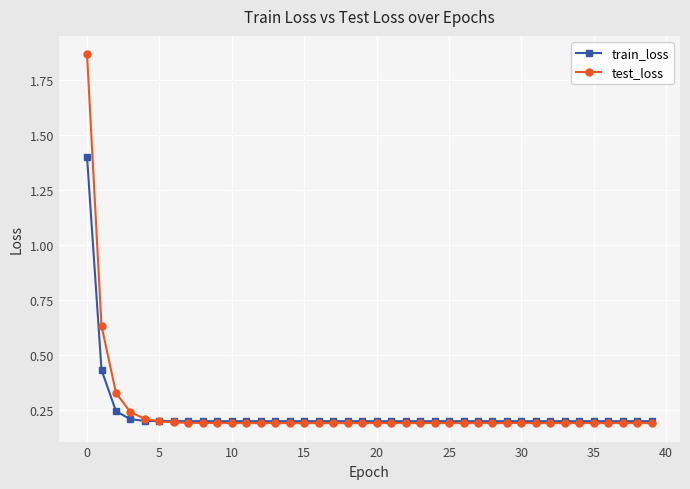

What are all the series names shown in the legend?

train_loss, test_loss